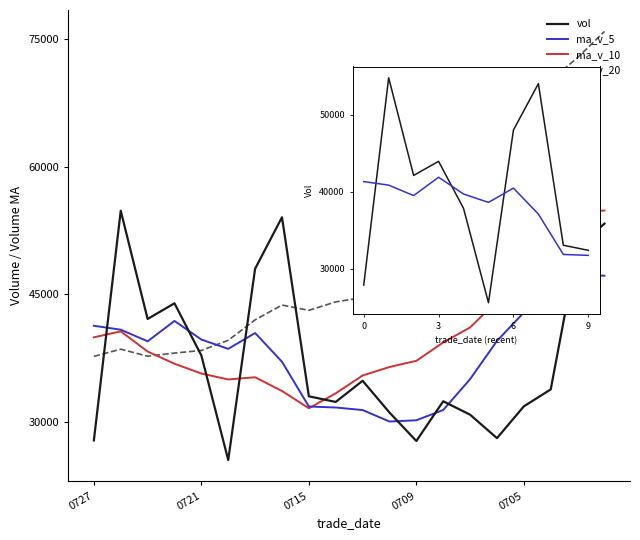

The value of vol at 20210723 is 42110.9. True or false?

True